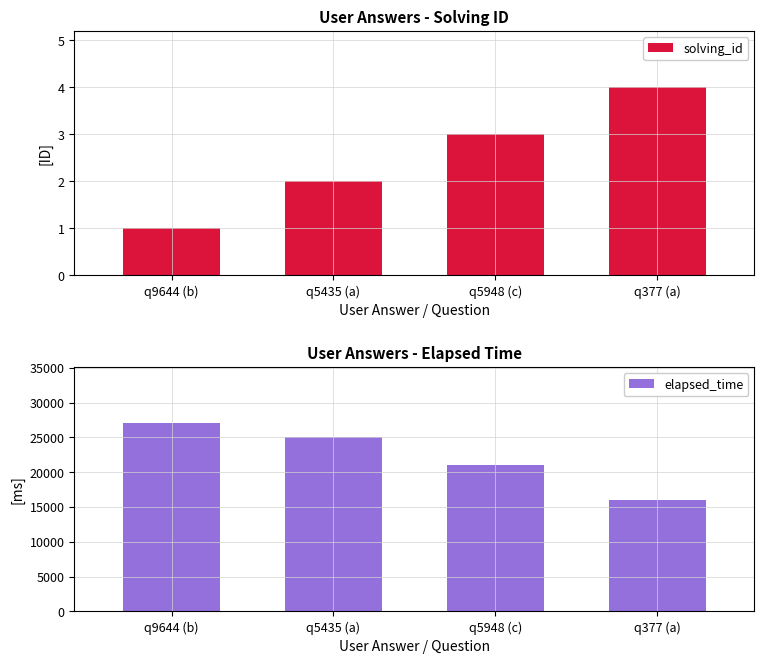

At which label does solving_id first exceed 3?

q377 (a)